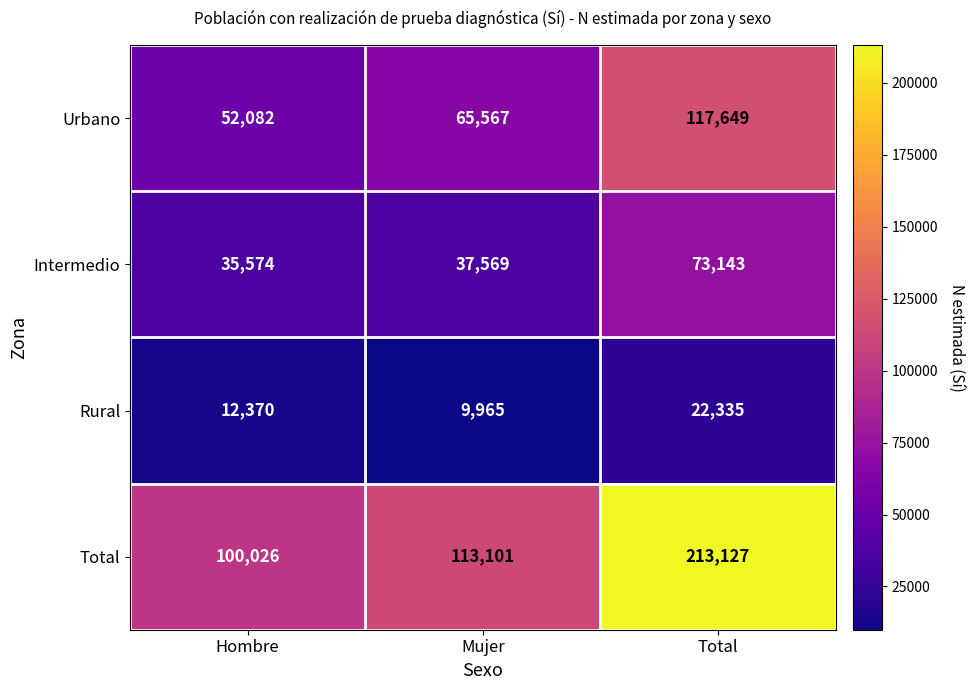

How many Urbano values are between 52082 and 117649?

3